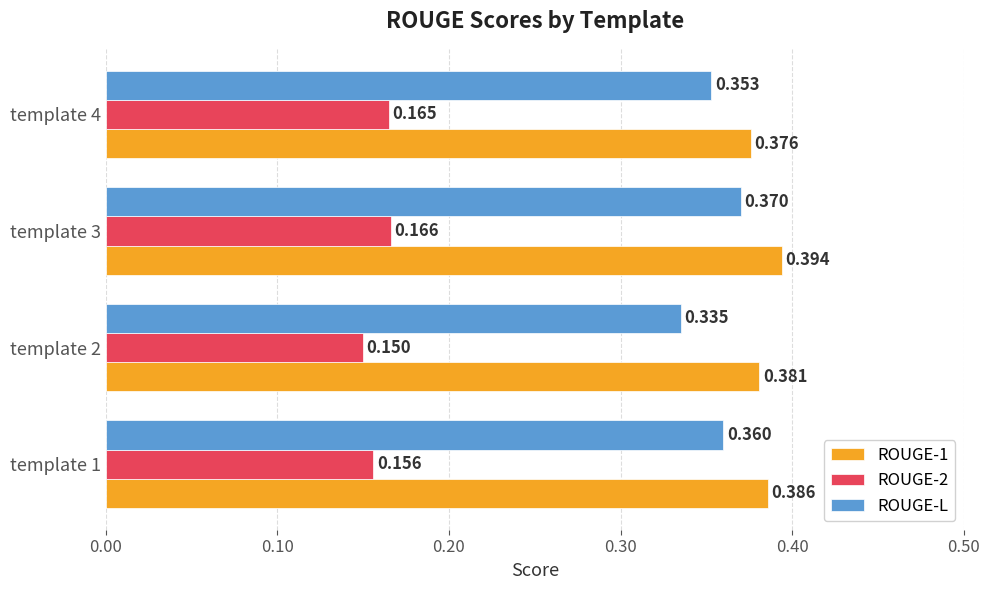

At how many categories does at least one series exceed 0?

4